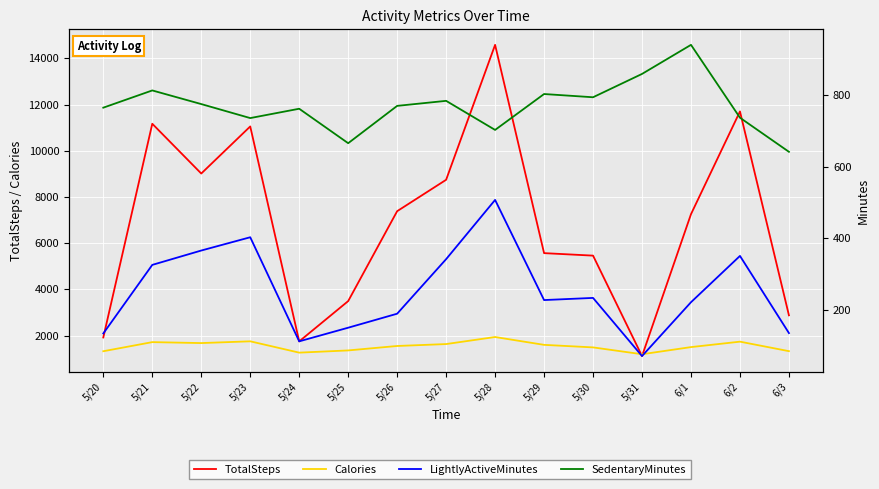

What are all the series names shown in the legend?

TotalSteps, Calories, LightlyActiveMinutes, SedentaryMinutes